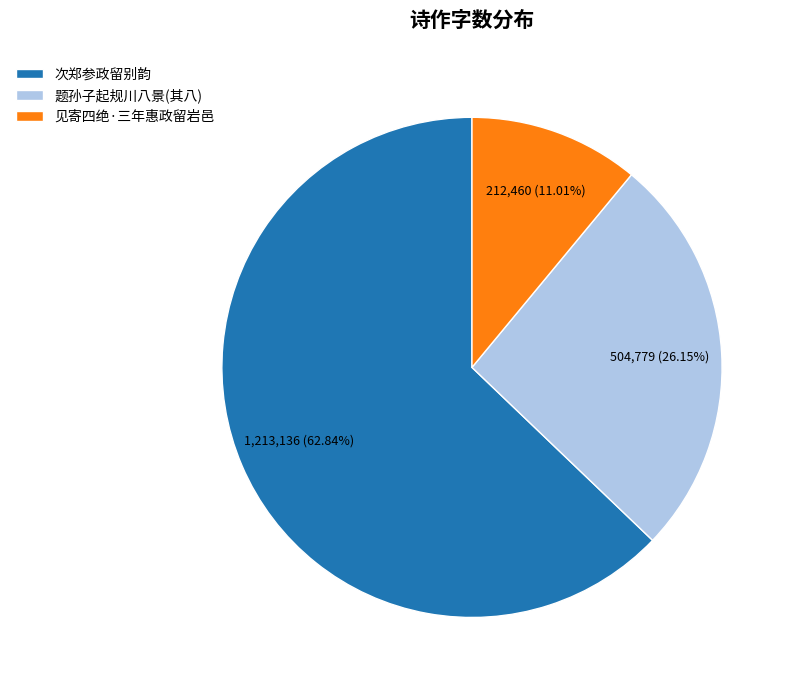

True or false: 次郑参政留别韵 accounts for 63% of the total.

True